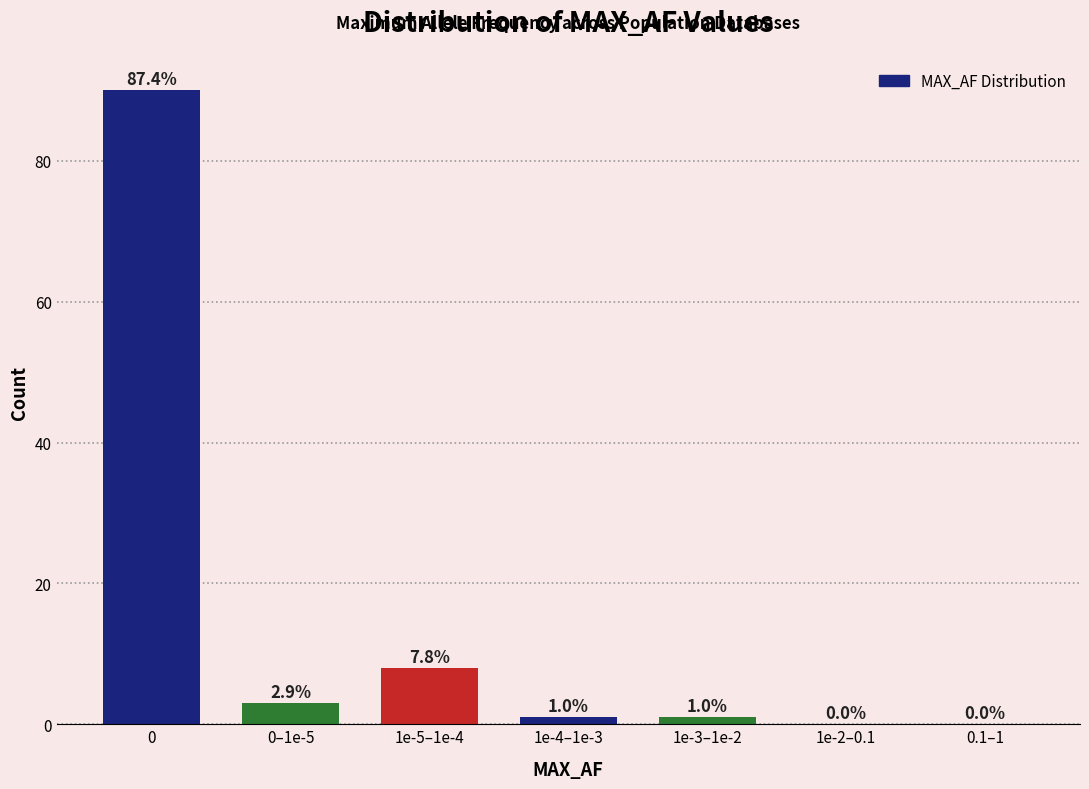

Reading left to right, what are all the values shown in this chart?

0=90	0–1e-5=3	1e-5–1e-4=8	1e-4–1e-3=1	1e-3–1e-2=1	1e-2–0.1=0	0.1–1=0